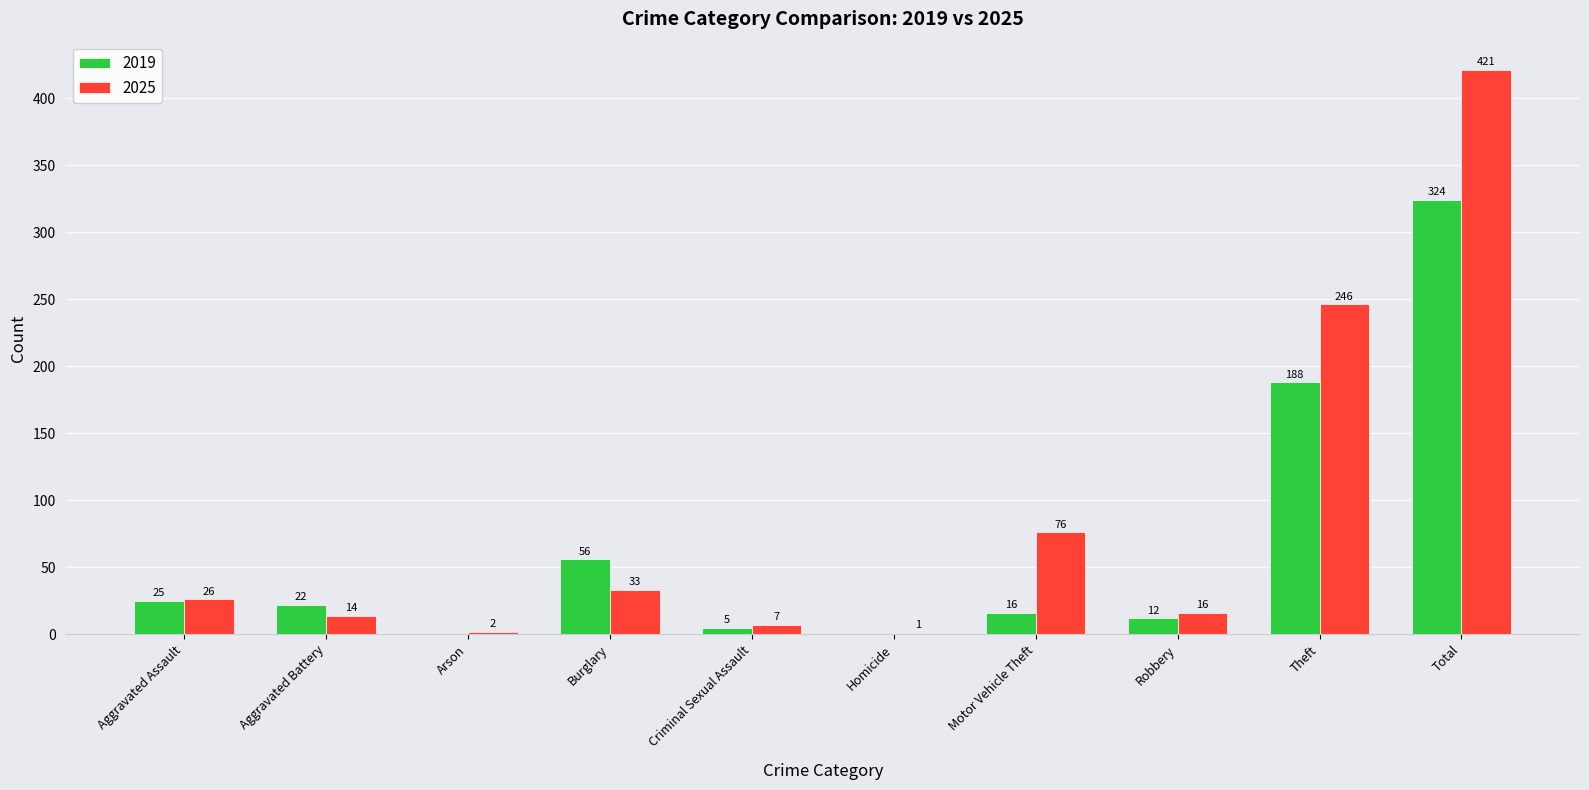

Between Criminal Sexual Assault and Robbery, which series saw the biggest shift?

2025